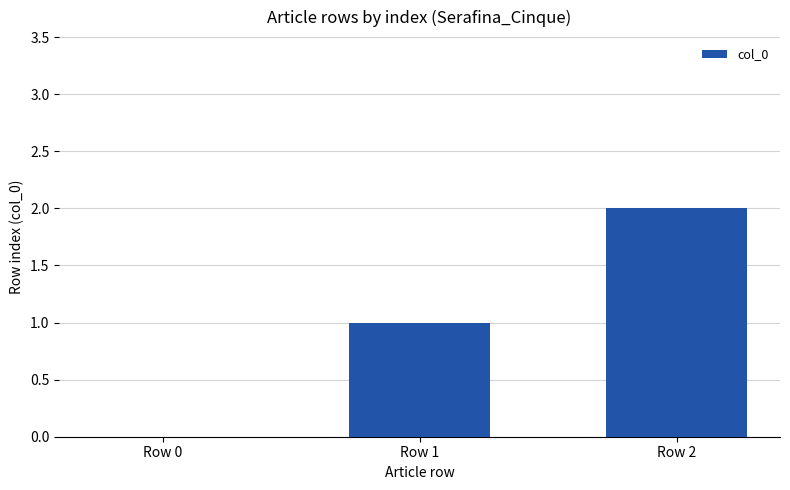

Is it true that the value at Row 0 is -1?

False